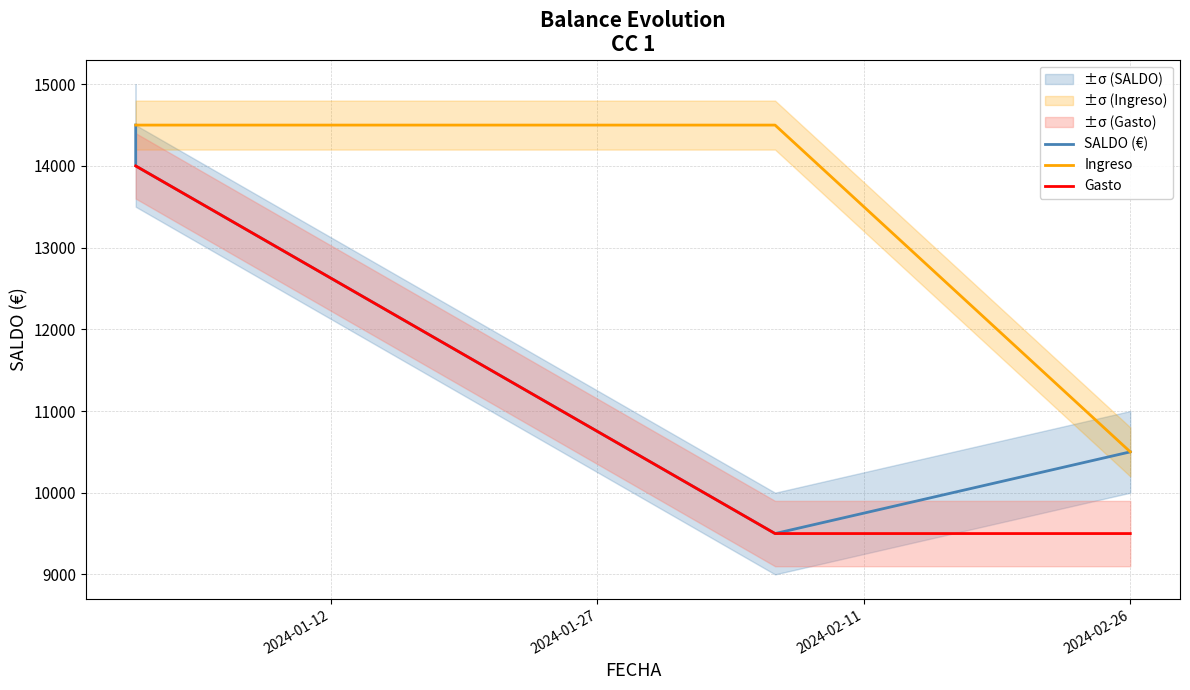

At which label does Ingreso reach its minimum?

2024-02-26